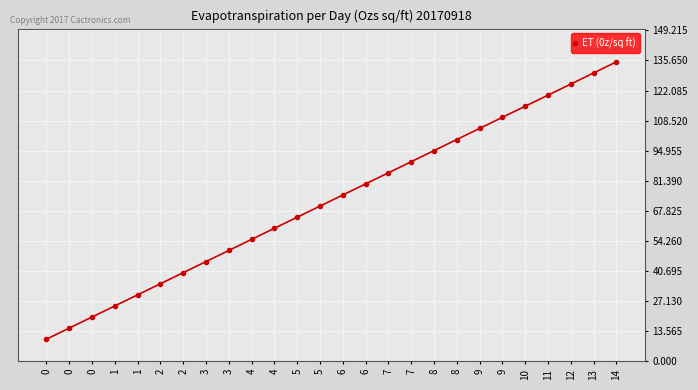

How many lines are shown in the chart?

1